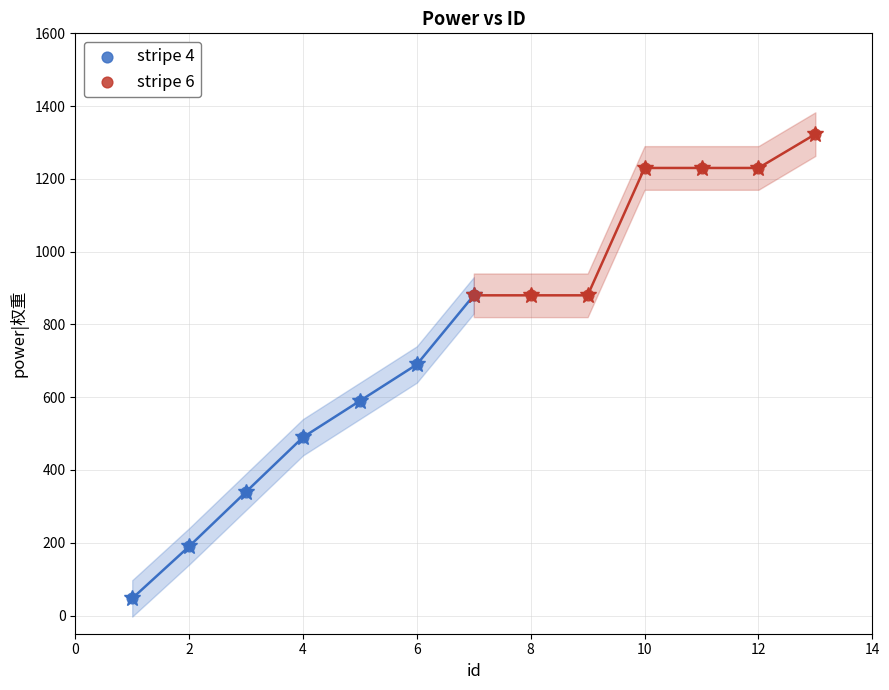

What are all the series names shown in the legend?

stripe 4, stripe 6